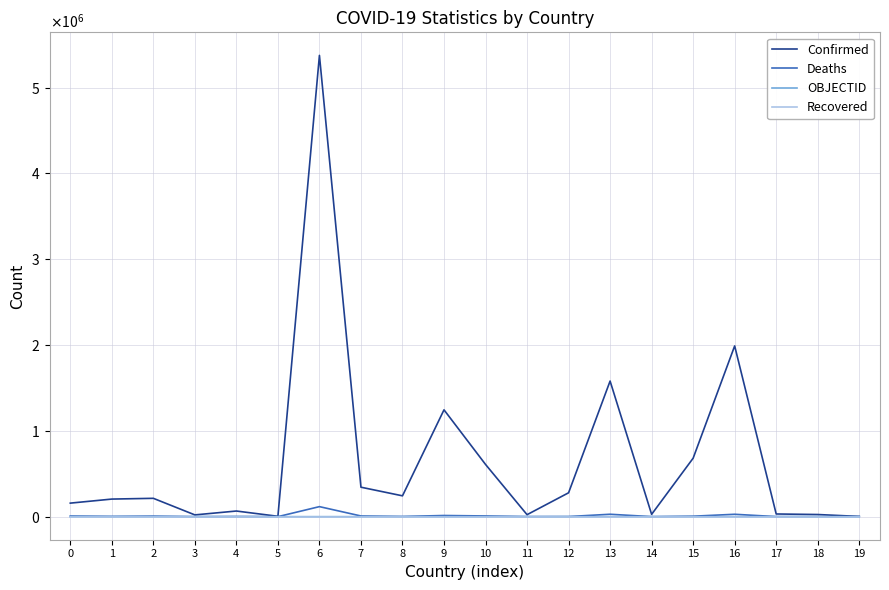

True or false: OBJECTID has a value of 9 at 8.

True